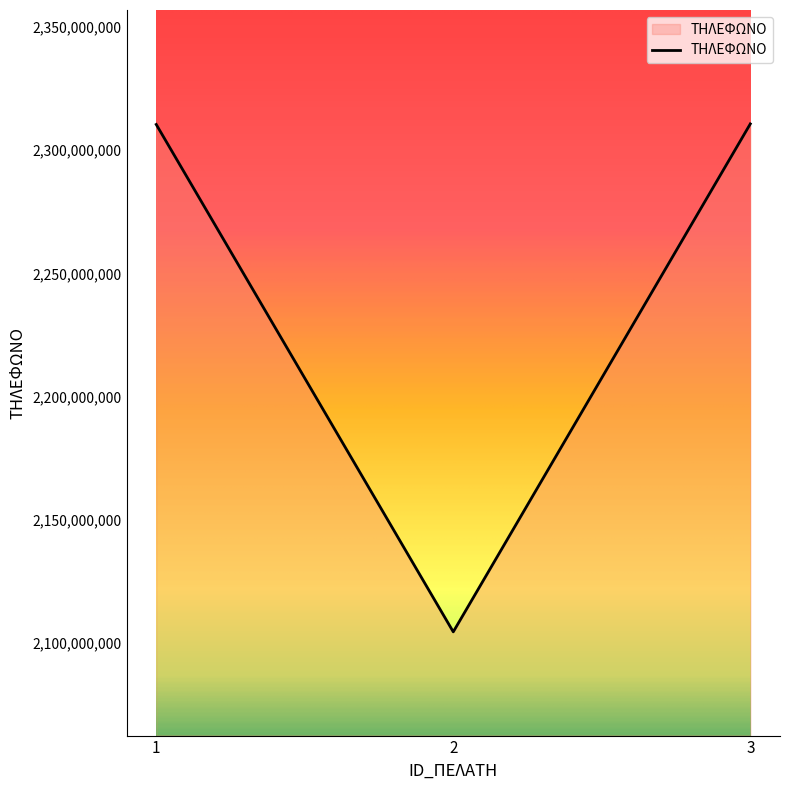

What value does the data have at 1?

2310456789